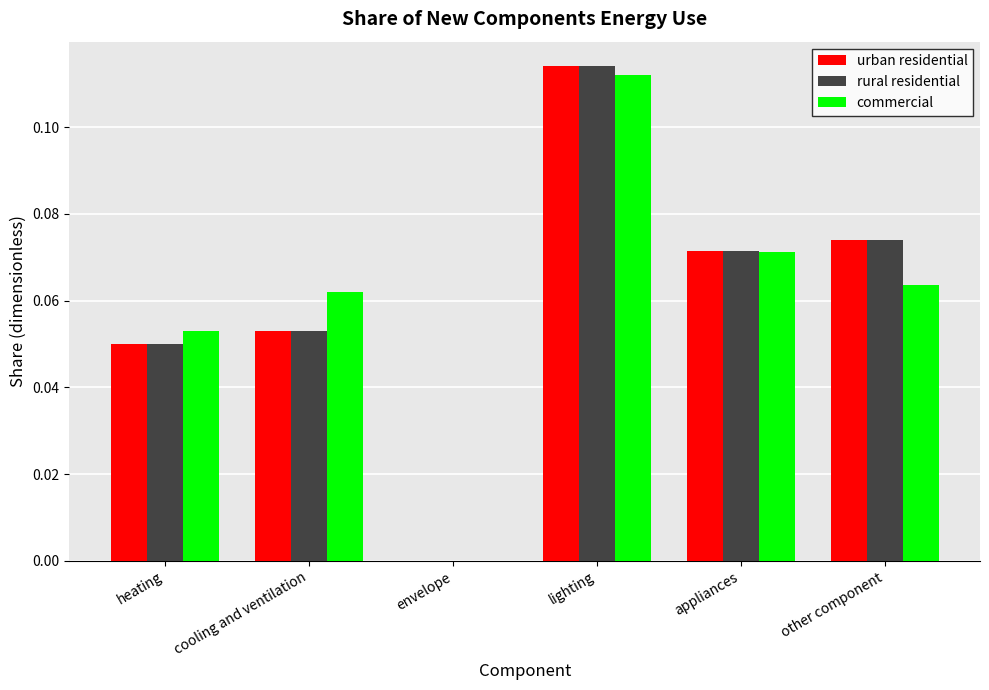

At which label does rural residential reach its peak?

lighting